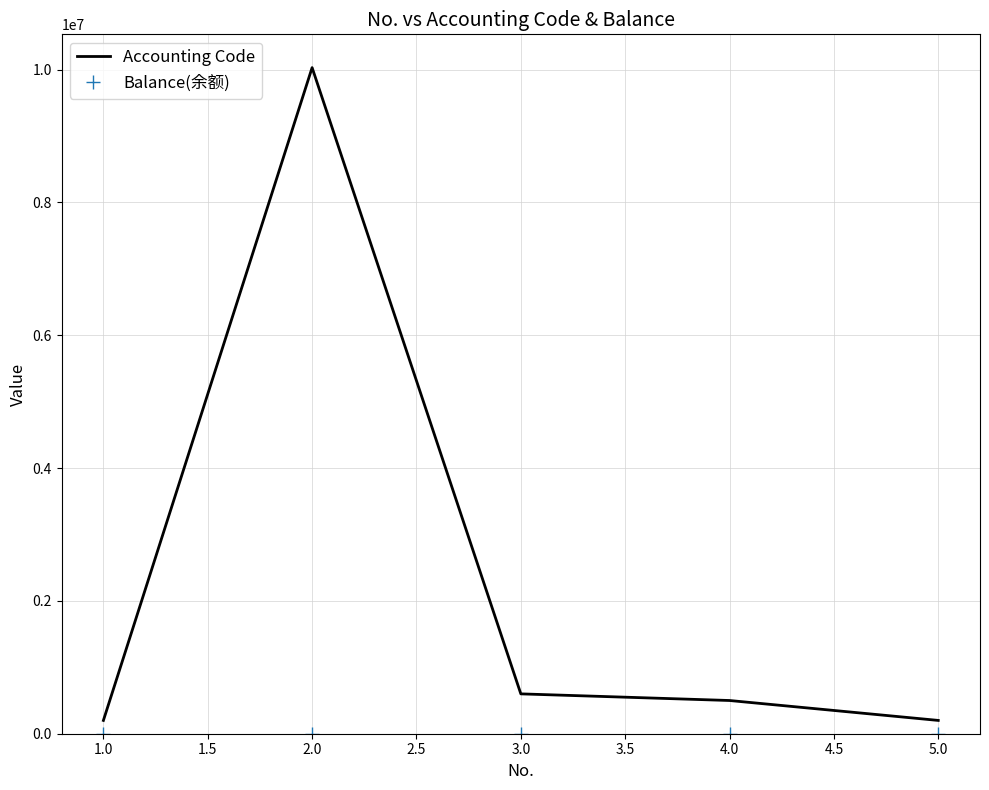

At how many categories does at least one series exceed 5190283?

1